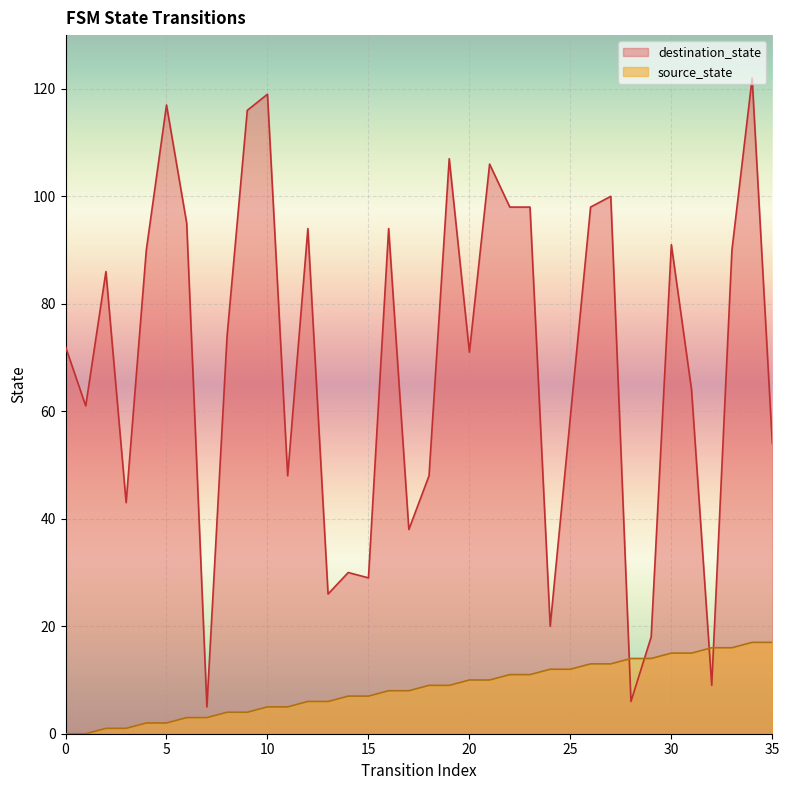

Which series ends up on top after the final intersection of destination_state and source_state?

destination_state